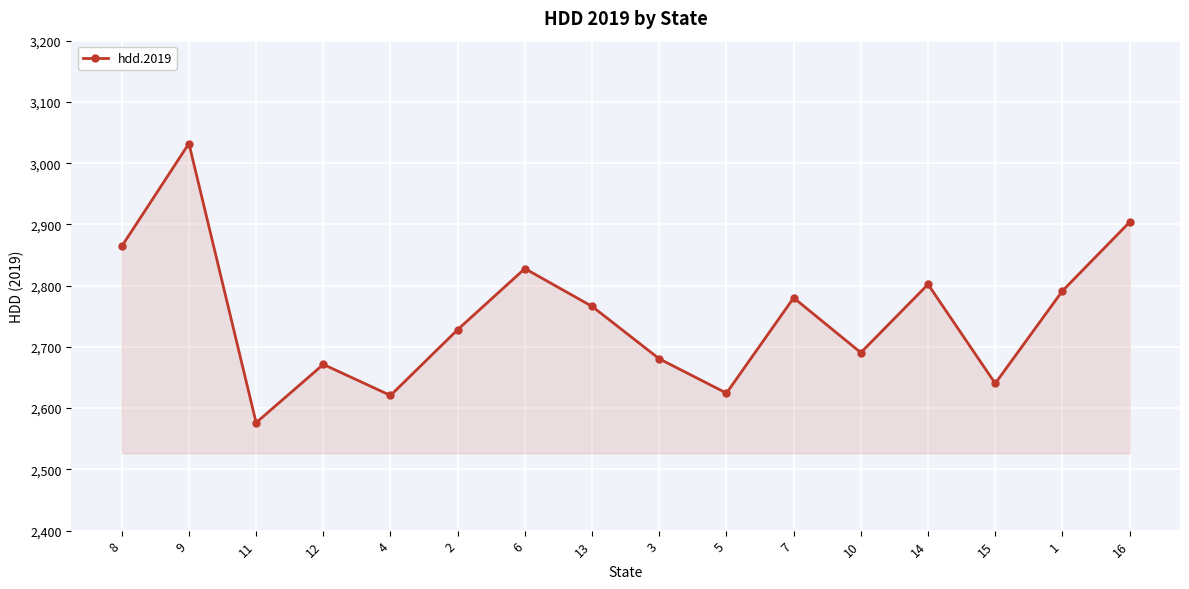

Reading right to left, list all the values displayed in this chart.

2903.7	2791.4	2640.3	2802.1	2690.6	2780.1	2624.5	2680.5	2766.2	2827.9	2728.2	2620.7	2671.4	2576.3	3032.1	2864.2